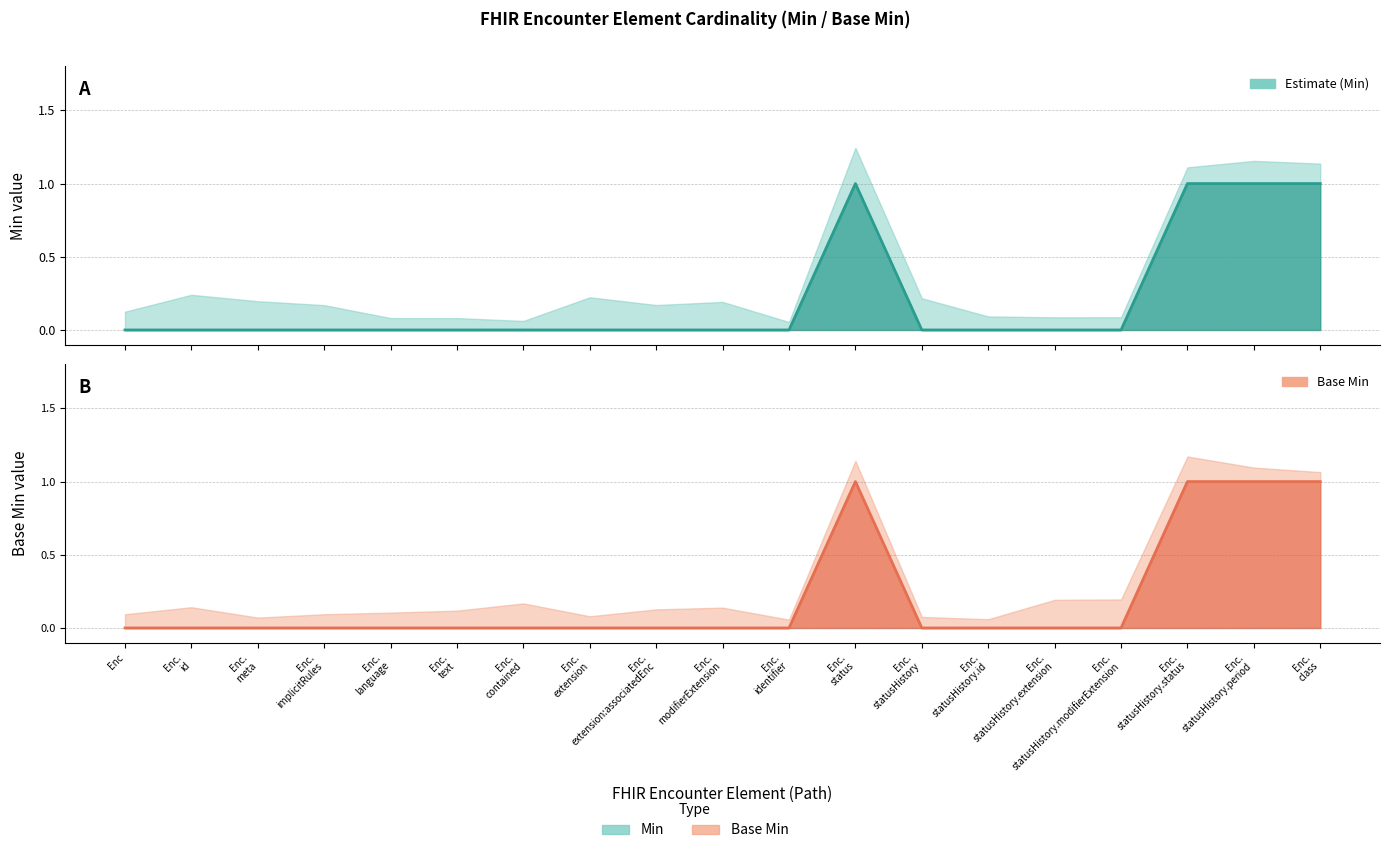

The Base Min series shows 0 at Enc. True or false?

False